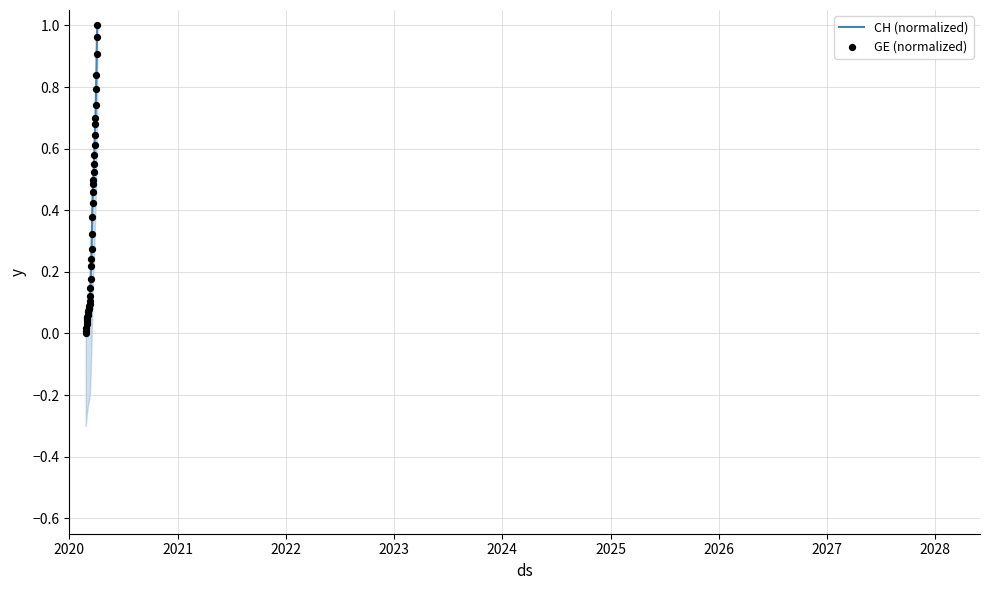

Which series reaches the maximum Y coordinate?

CH (normalized)